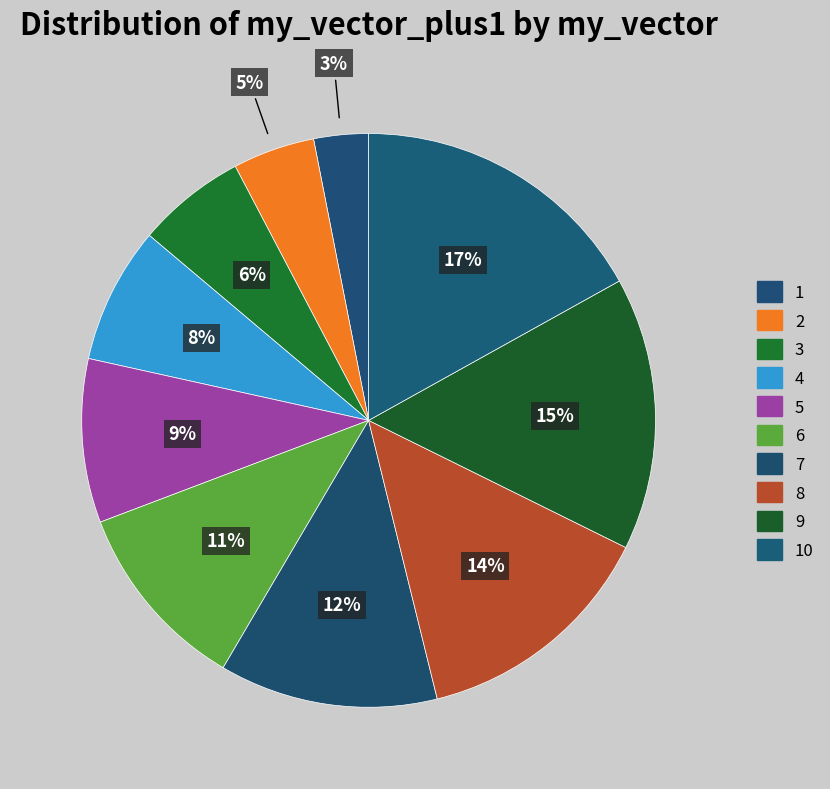

Count the number of slices in the pie.

10